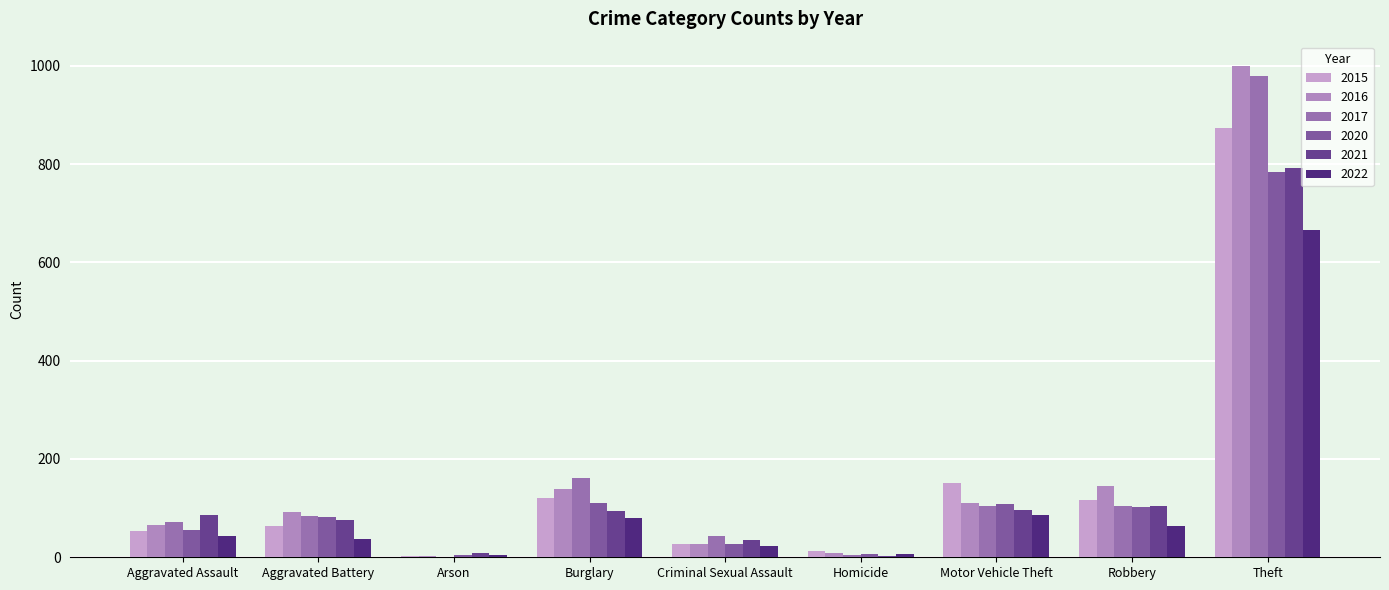

How many categories are shown in the chart?

9